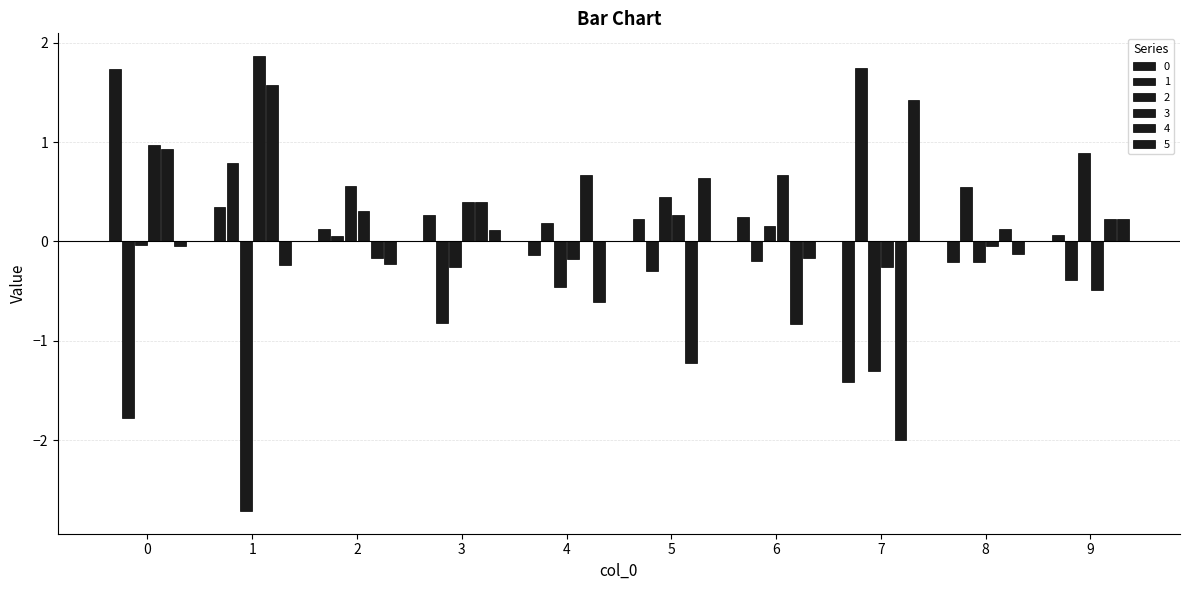

Which series changed the most between 0 and 1?

2